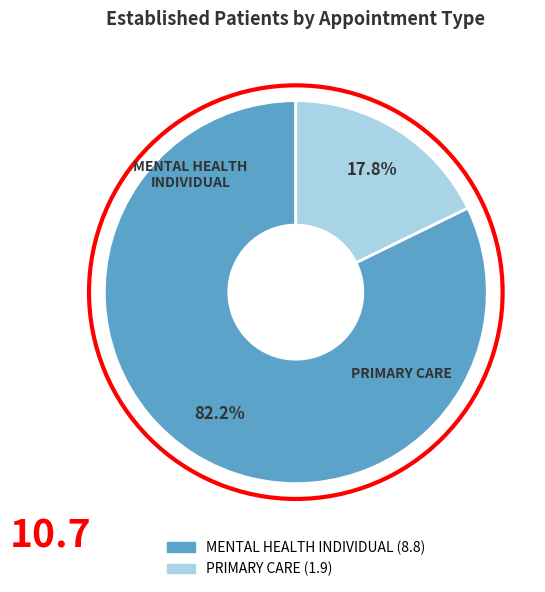

Count the number of slices in the pie.

2